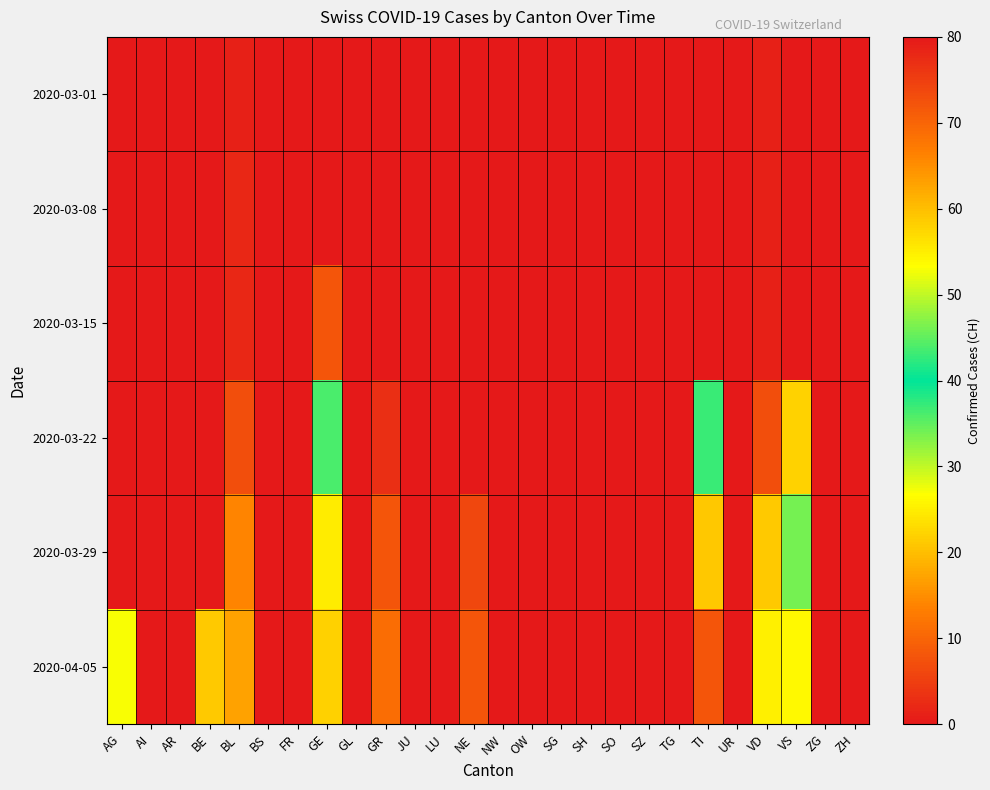

Reading left to right, extract all data points from this chart.

2020-03-01: AG=0	AI=0	AR=0	BE=0	BL=1	BS=0	FR=0	GE=0	GL=0	GR=0	JU=0	LU=0	NE=0	NW=0	OW=0	SG=0	SH=0	SO=0	SZ=0	TG=0	TI=0	UR=0	VD=1	VS=0	ZG=0	ZH=0
2020-03-08: AG=0	AI=0	AR=0	BE=0	BL=2	BS=0	FR=0	GE=0	GL=0	GR=0	JU=0	LU=0	NE=0	NW=0	OW=0	SG=0	SH=0	SO=0	SZ=0	TG=0	TI=0	UR=0	VD=1	VS=0	ZG=0	ZH=0
2020-03-15: AG=0	AI=0	AR=0	BE=0	BL=2	BS=0	FR=0	GE=8	GL=0	GR=0	JU=0	LU=0	NE=0	NW=0	OW=0	SG=0	SH=0	SO=0	SZ=0	TG=0	TI=0	UR=0	VD=1	VS=0	ZG=0	ZH=0
2020-03-22: AG=0	AI=0	AR=0	BE=0	BL=7	BS=0	FR=0	GE=36	GL=0	GR=3	JU=0	LU=0	NE=0	NW=0	OW=0	SG=0	SH=0	SO=0	SZ=0	TG=0	TI=43	UR=0	VD=7	VS=22	ZG=0	ZH=0
2020-03-29: AG=0	AI=0	AR=0	BE=0	BL=14	BS=0	FR=0	GE=55	GL=0	GR=8	JU=0	LU=0	NE=6	NW=0	OW=0	SG=0	SH=0	SO=0	SZ=0	TG=0	TI=59	UR=0	VD=21	VS=46	ZG=0	ZH=0
2020-04-05: AG=27	AI=0	AR=0	BE=21	BL=17	BS=0	FR=0	GE=58	GL=0	GR=11	JU=0	LU=0	NE=8	NW=0	OW=0	SG=0	SH=0	SO=0	SZ=0	TG=0	TI=72	UR=0	VD=25	VS=54	ZG=0	ZH=0